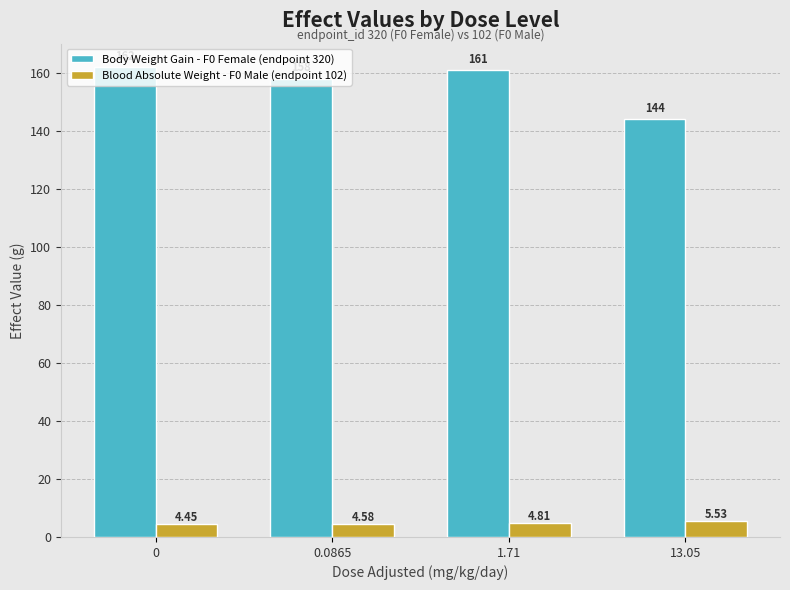

Which series has the widest spread of values?

Body Weight Gain - F0 Female (endpoint 320)